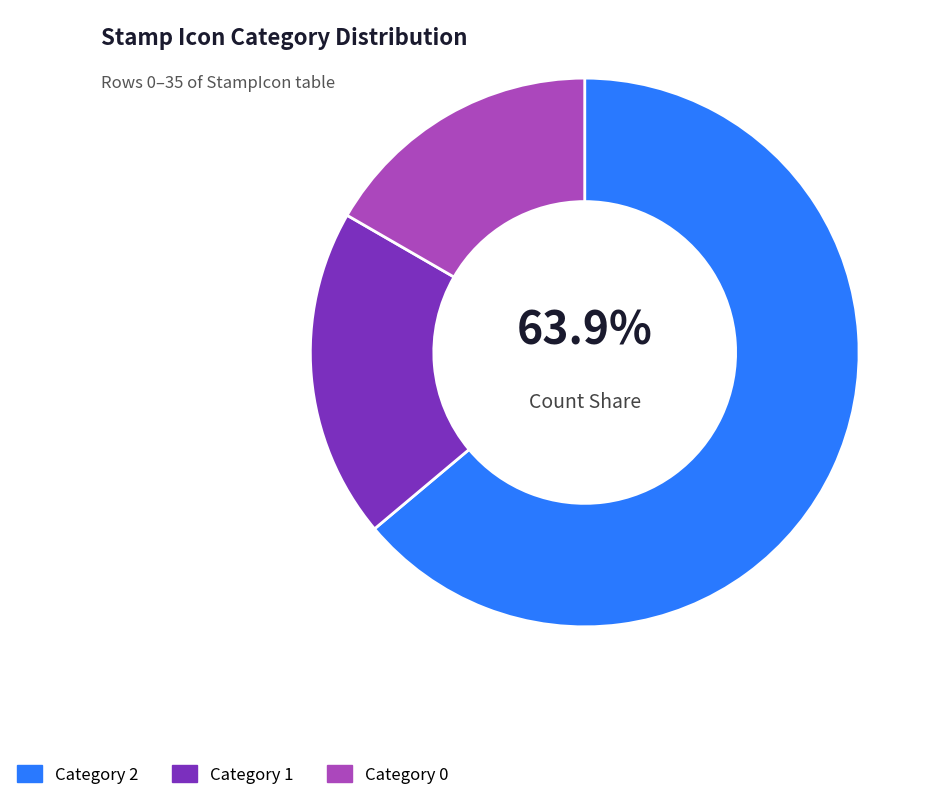

Which category accounts for the majority?

Category 2